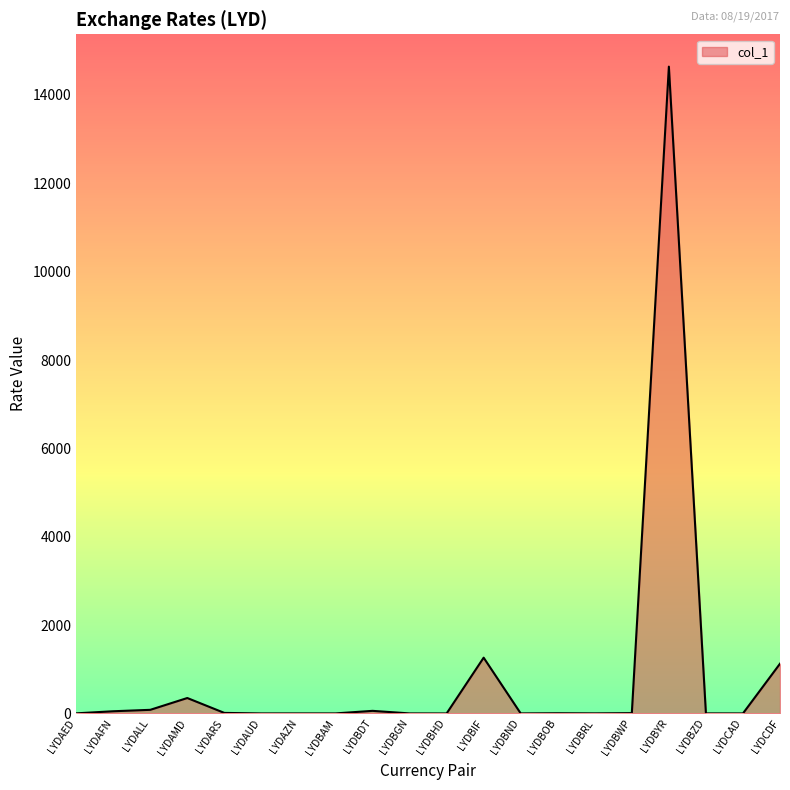

Is it true that the value at LYDALL is 82.4?

True